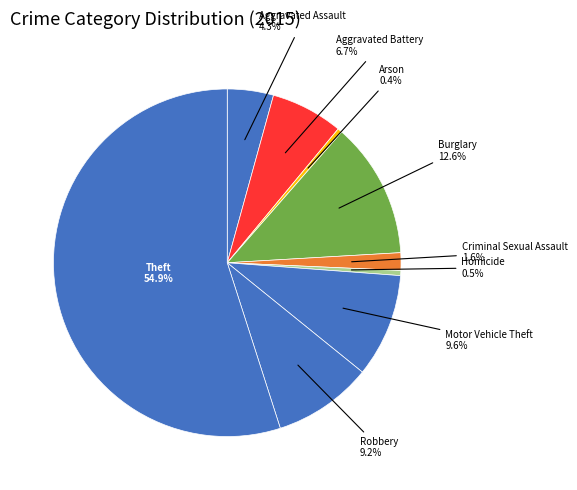

What is the largest slice in the pie chart?

Theft